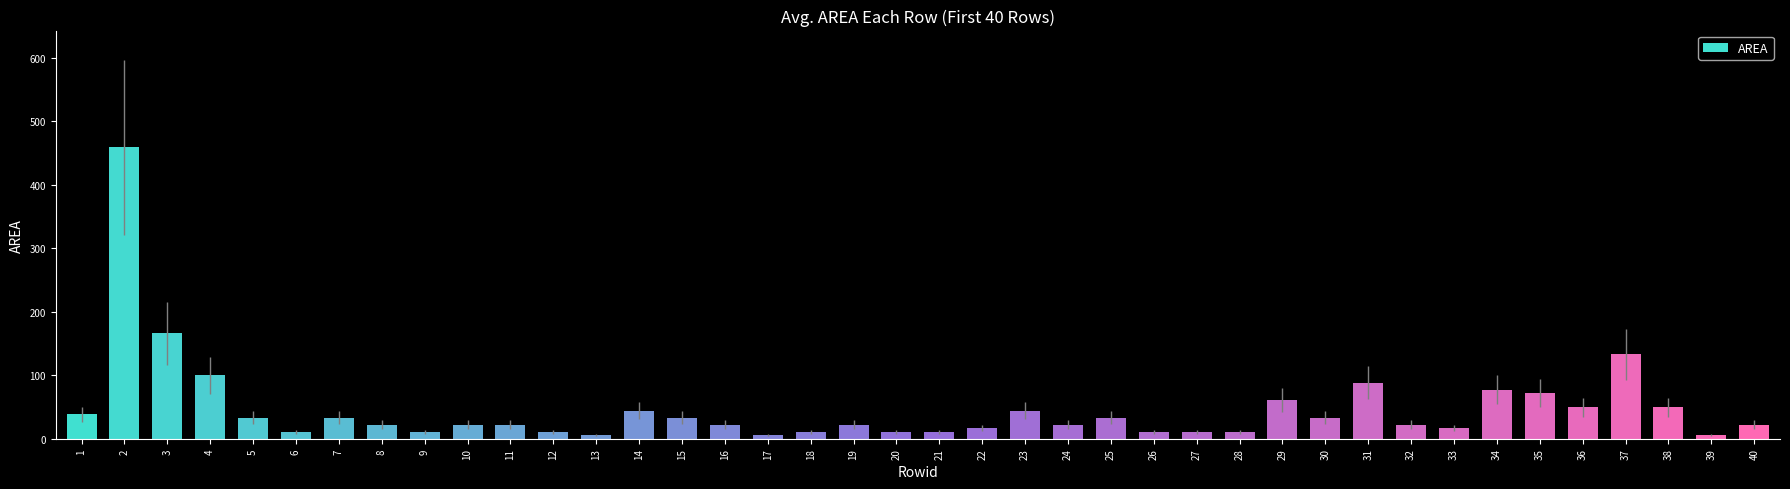

What is the value of the 29th bar from the left?

60.9